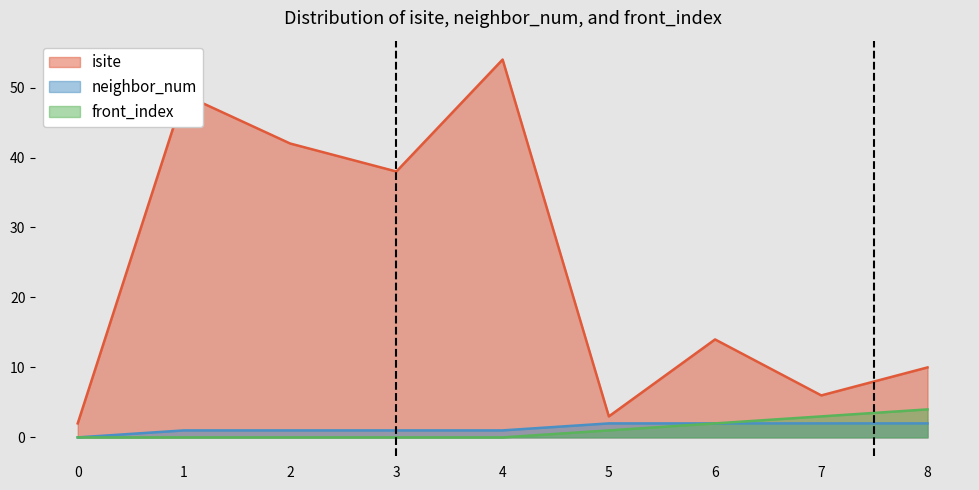

At how many categories does at least one series exceed 35?

4